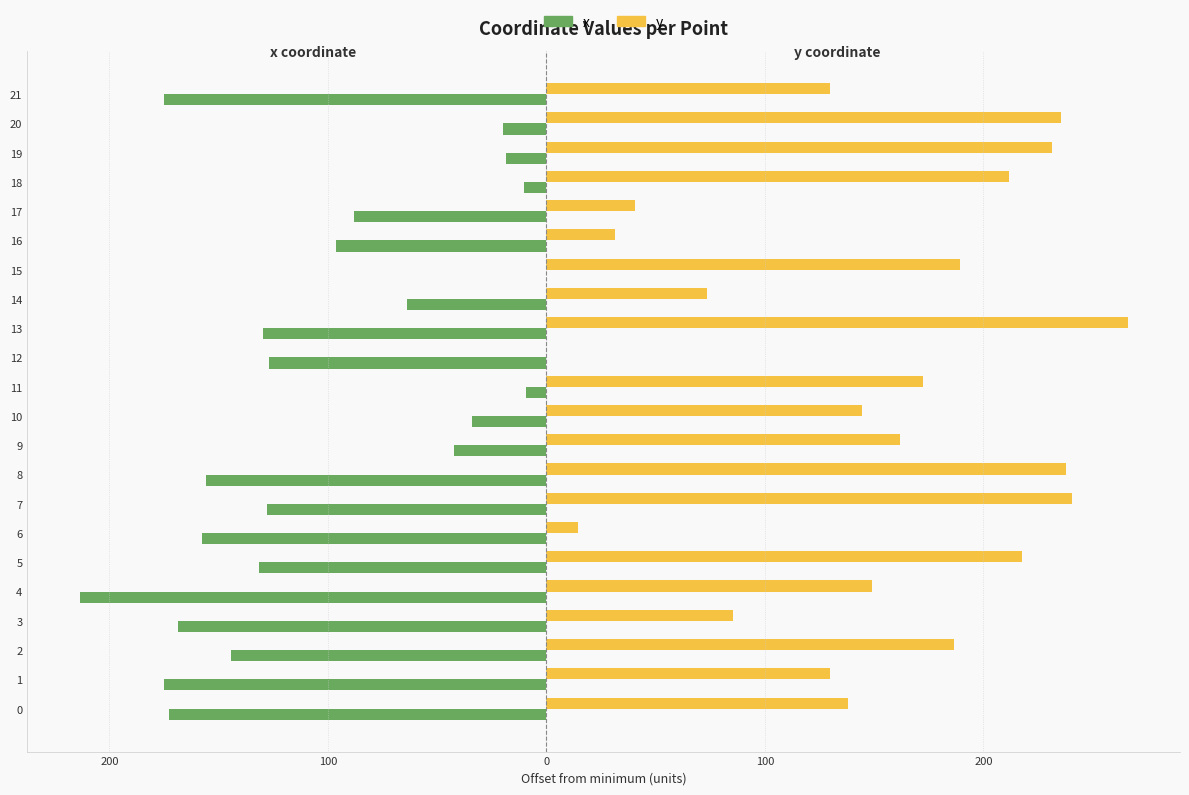

What is the value of the x bar at the 15th from the left?

-63.9